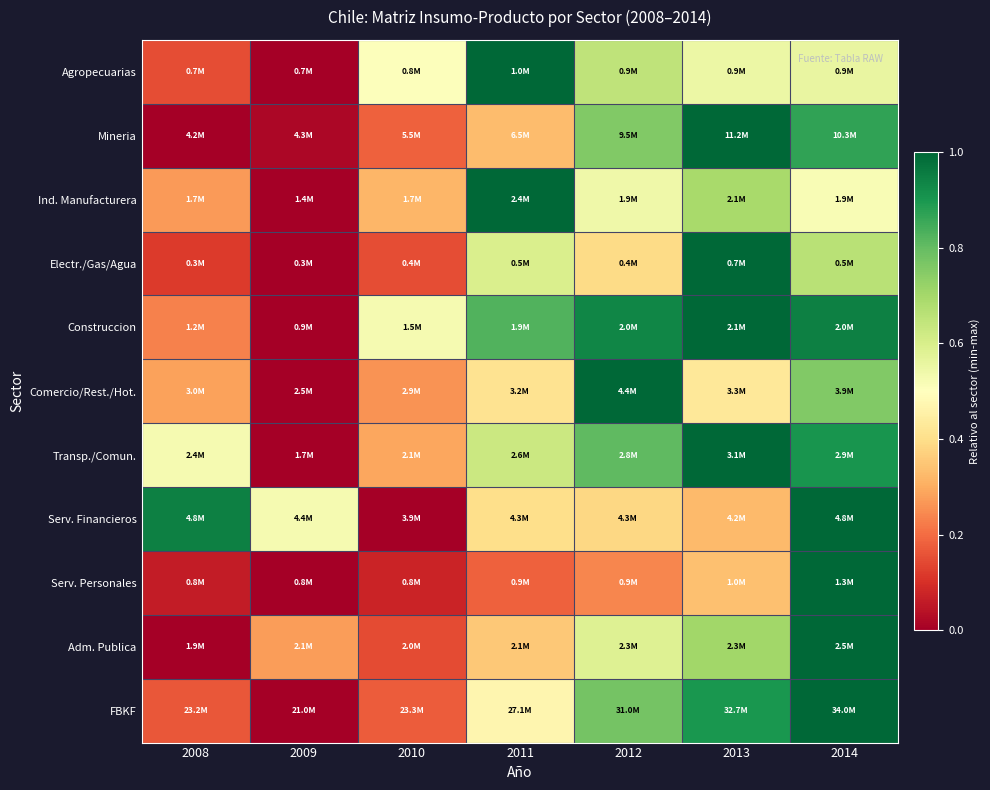

What is the maximum value shown in the chart?

1.0